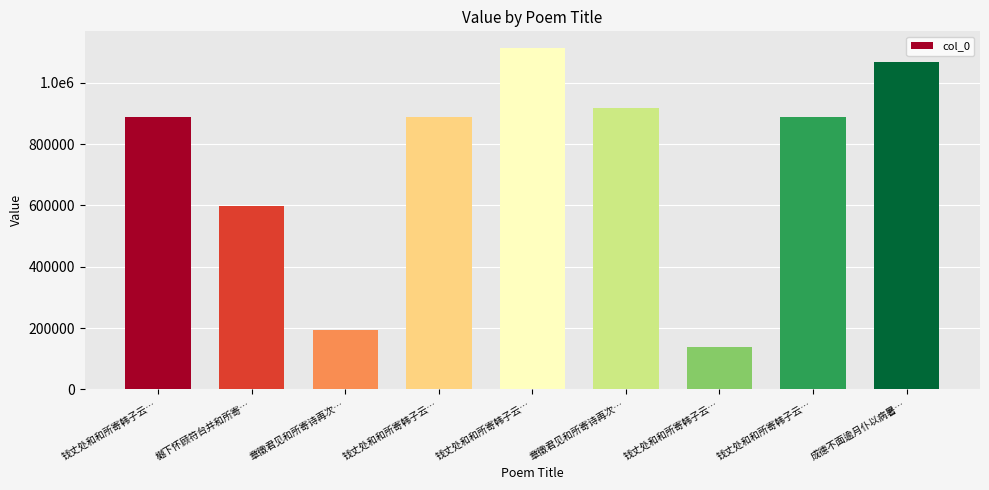

Are the bars horizontal?

No